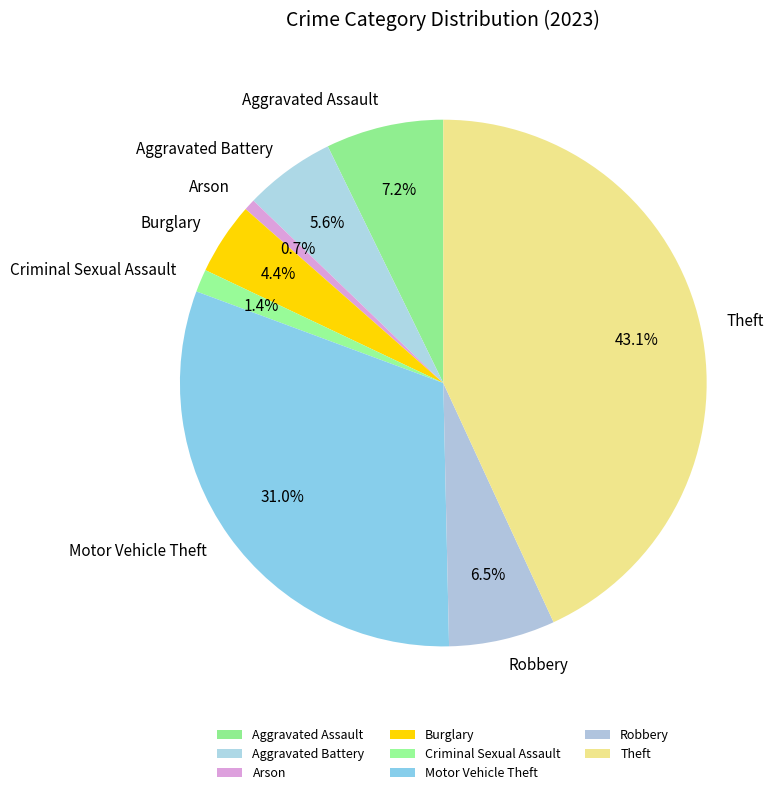

The Arson slice represents 13% of the pie. True or false?

False